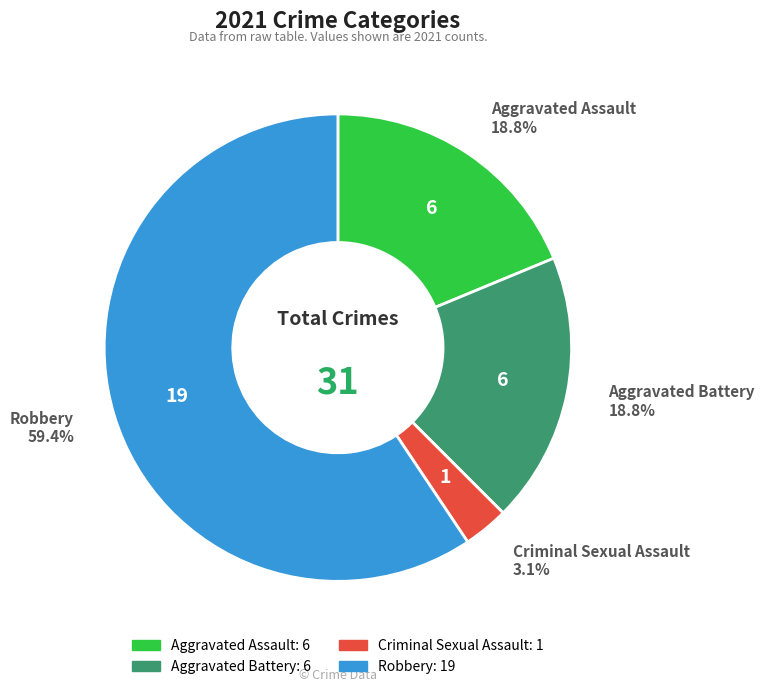

Is there any slice that represents more than half of the pie?

Yes